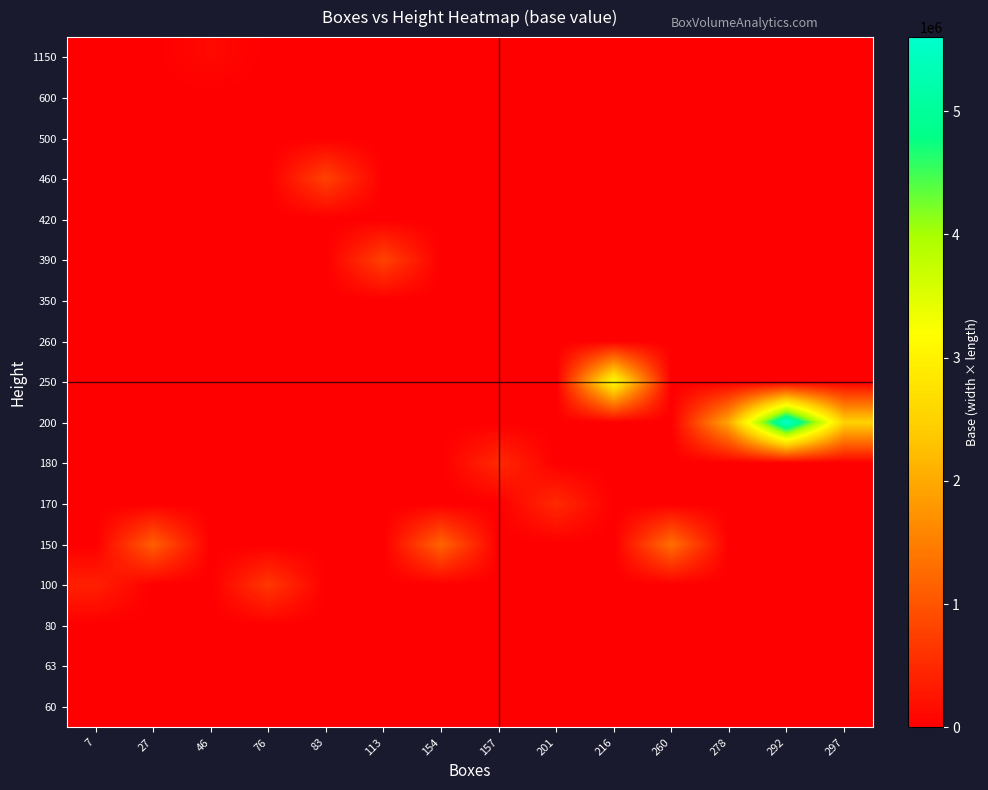

Reading left to right, extract all data points from this chart.

row_0: 7=0	27=0	46=0	76=0	83=0	113=0	154=0	157=0	201=0	216=0	260=0	278=0	292=0	297=0
row_1: 7=0	27=0	46=0	76=0	83=0	113=0	154=0	157=0	201=0	216=0	260=0	278=0	292=0	297=0
row_2: 7=0	27=0	46=0	76=0	83=0	113=0	154=0	157=0	201=0	216=0	260=0	278=0	292=0	297=0
row_3: 7=382500	27=0	46=0	76=660000	83=0	113=0	154=0	157=0	201=0	216=0	260=0	278=0	292=0	297=0
row_4: 7=0	27=1122000	46=0	76=0	83=0	113=0	154=1188000	157=0	201=0	216=0	260=1313500	278=0	292=0	297=0
row_5: 7=0	27=0	46=0	76=0	83=0	113=0	154=0	157=0	201=496800	216=0	260=0	278=0	292=0	297=0
row_6: 7=0	27=0	46=0	76=0	83=0	113=0	154=0	157=493000	201=0	216=0	260=0	278=0	292=0	297=0
row_7: 7=0	27=0	46=0	76=0	83=0	113=0	154=0	157=0	201=0	216=0	260=0	278=2000000	292=5600000	297=2500000
row_8: 7=0	27=0	46=0	76=0	83=0	113=0	154=0	157=0	201=0	216=3175000	260=0	278=0	292=0	297=0
row_9: 7=0	27=0	46=0	76=0	83=0	113=0	154=0	157=0	201=0	216=0	260=0	278=0	292=0	297=0
row_10: 7=0	27=0	46=0	76=0	83=0	113=0	154=0	157=0	201=0	216=0	260=0	278=0	292=0	297=0
row_11: 7=0	27=0	46=0	76=0	83=0	113=791700	154=0	157=0	201=0	216=0	260=0	278=0	292=0	297=0
row_12: 7=0	27=0	46=0	76=0	83=0	113=0	154=0	157=0	201=0	216=0	260=0	278=0	292=0	297=0
row_13: 7=0	27=0	46=0	76=0	83=782000	113=0	154=0	157=0	201=0	216=0	260=0	278=0	292=0	297=0
row_14: 7=0	27=0	46=0	76=0	83=0	113=0	154=0	157=0	201=0	216=0	260=0	278=0	292=0	297=0
row_15: 7=0	27=0	46=0	76=0	83=0	113=0	154=0	157=0	201=0	216=0	260=0	278=0	292=0	297=0
row_16: 7=0	27=0	46=120000	76=0	83=0	113=0	154=0	157=0	201=0	216=0	260=0	278=0	292=0	297=0